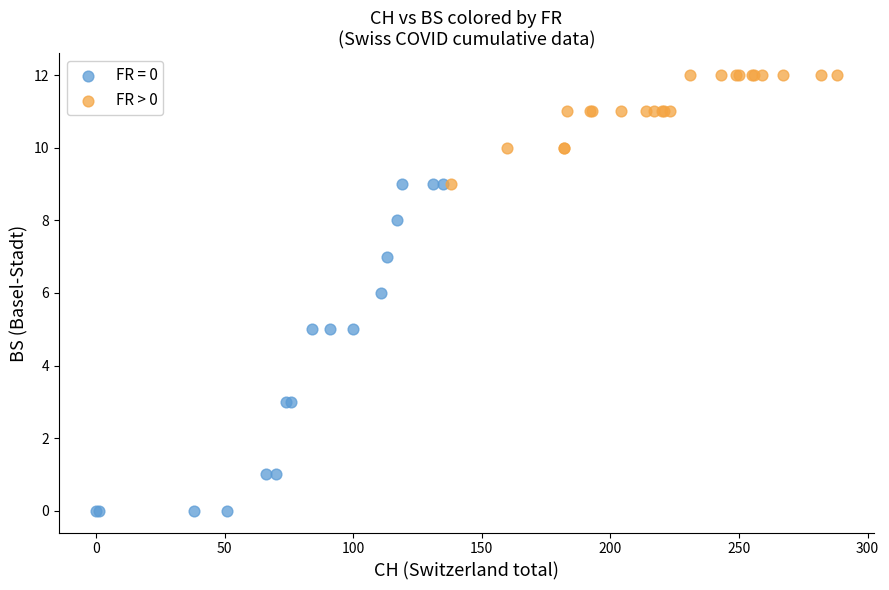

Which series reaches the maximum Y coordinate?

FR > 0